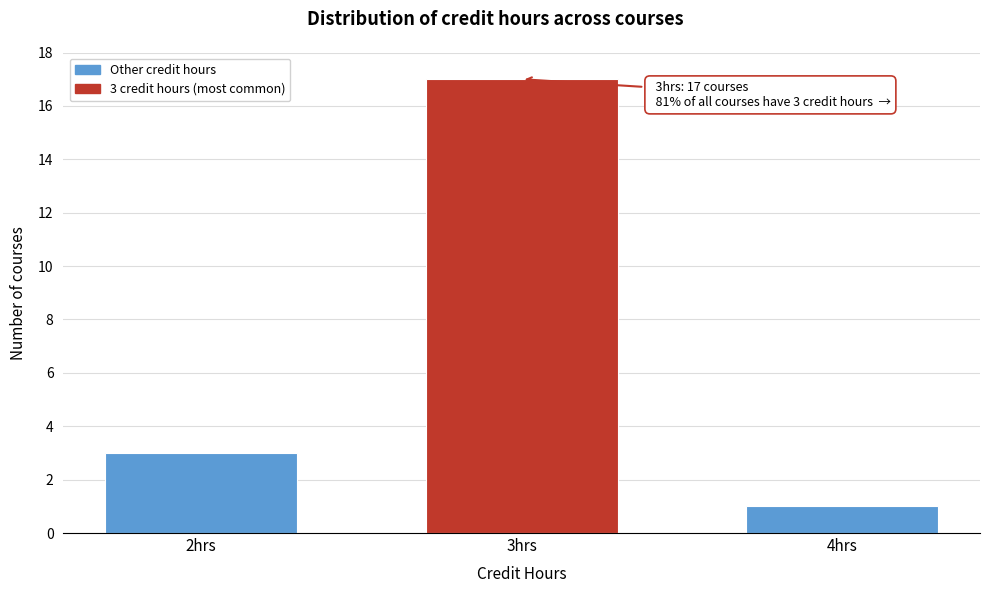

Reading right to left, what are all the values shown in this chart?

1	17	3